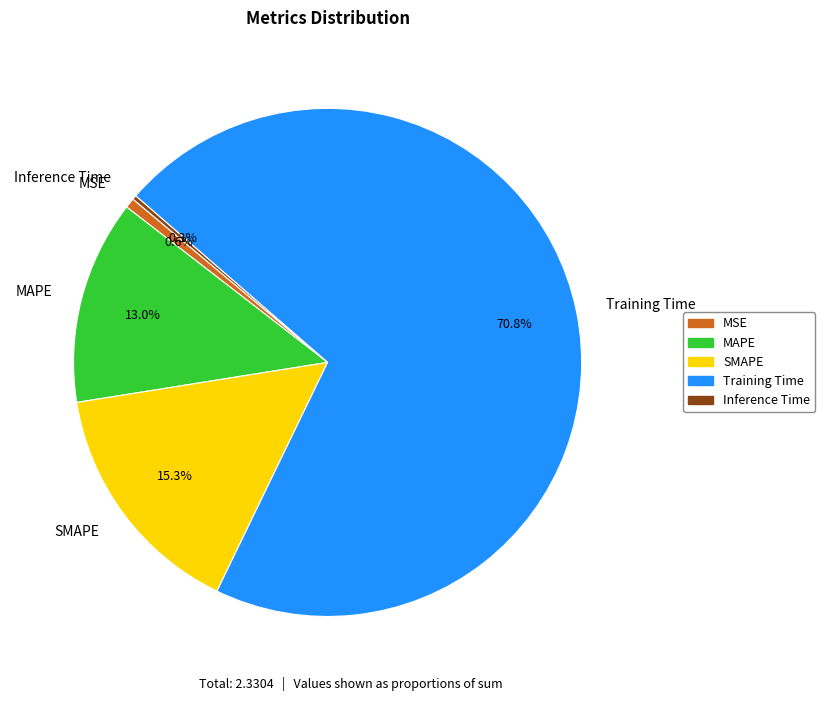

What is the largest slice in the pie chart?

Training Time